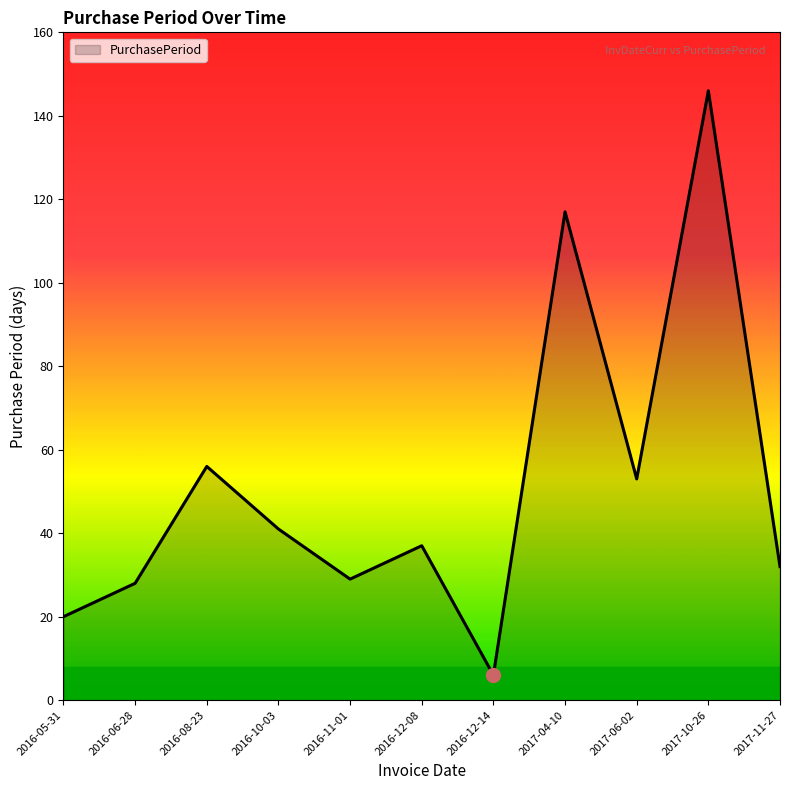

How many lines are shown in the chart?

1